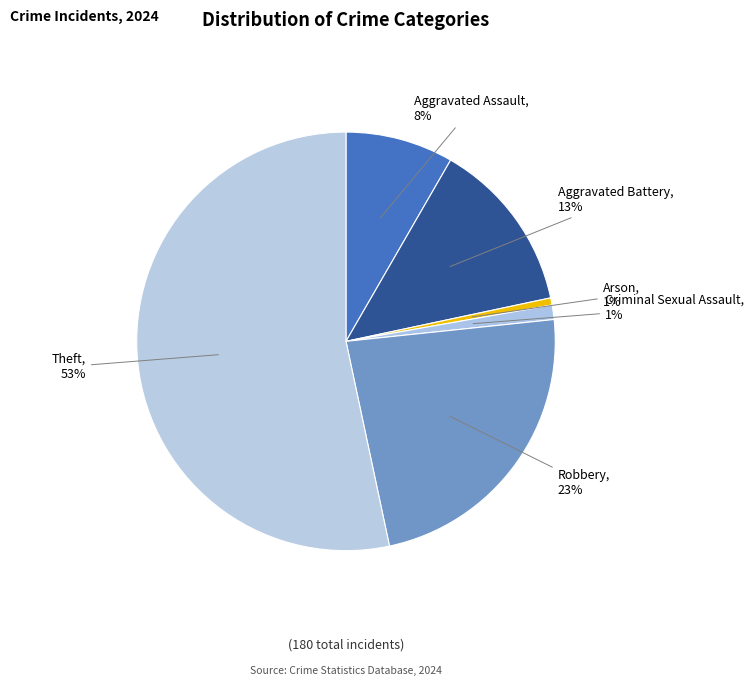

To the nearest percent, what is the difference between the Theft and Aggravated Battery slice percentages?

40%